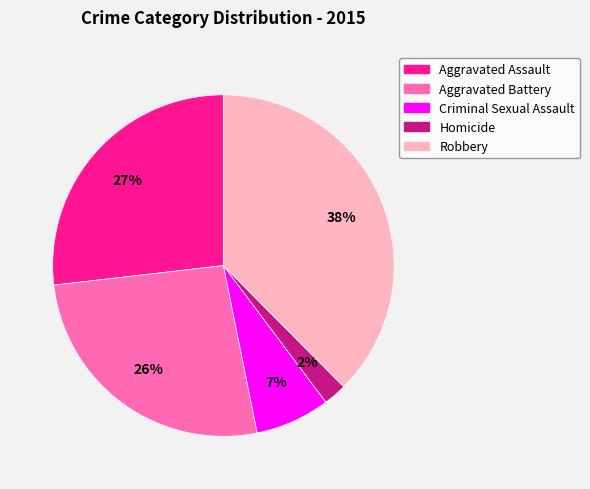

Is there a majority slice in this chart?

No